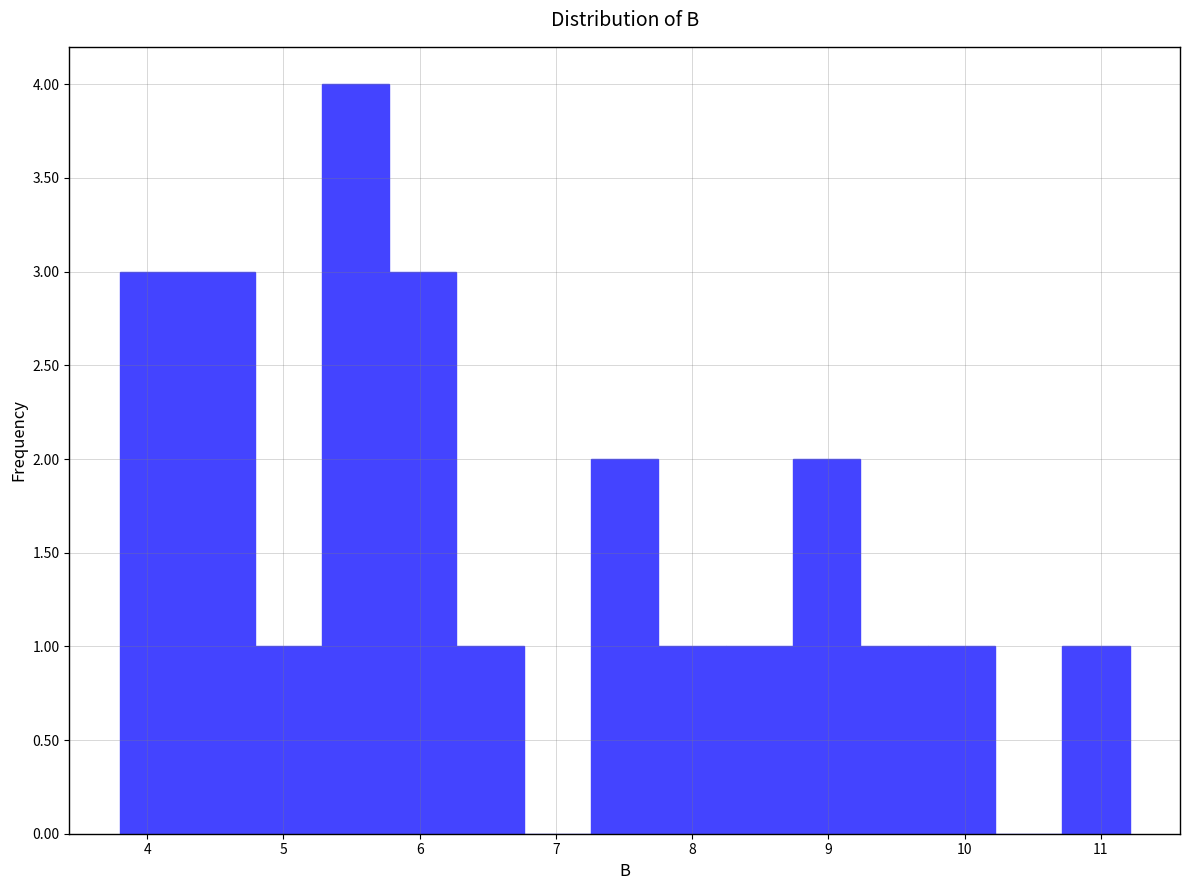

Which range on the x-axis has the tallest bar?

5.3 to 5.8